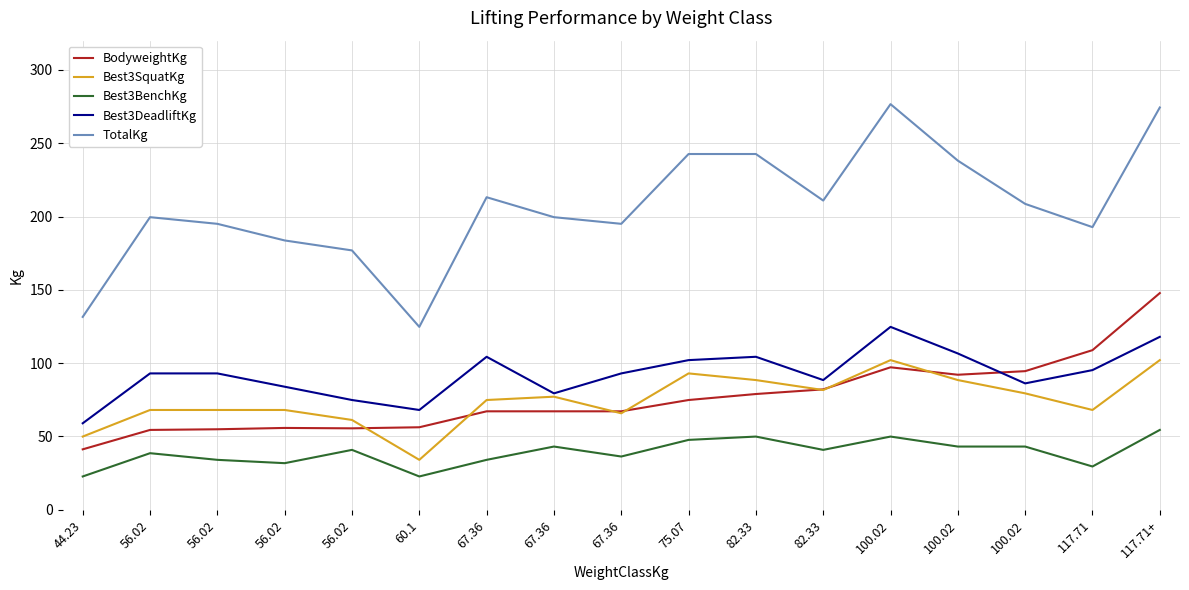

What are all the series names shown in the legend?

BodyweightKg, Best3SquatKg, Best3BenchKg, Best3DeadliftKg, TotalKg